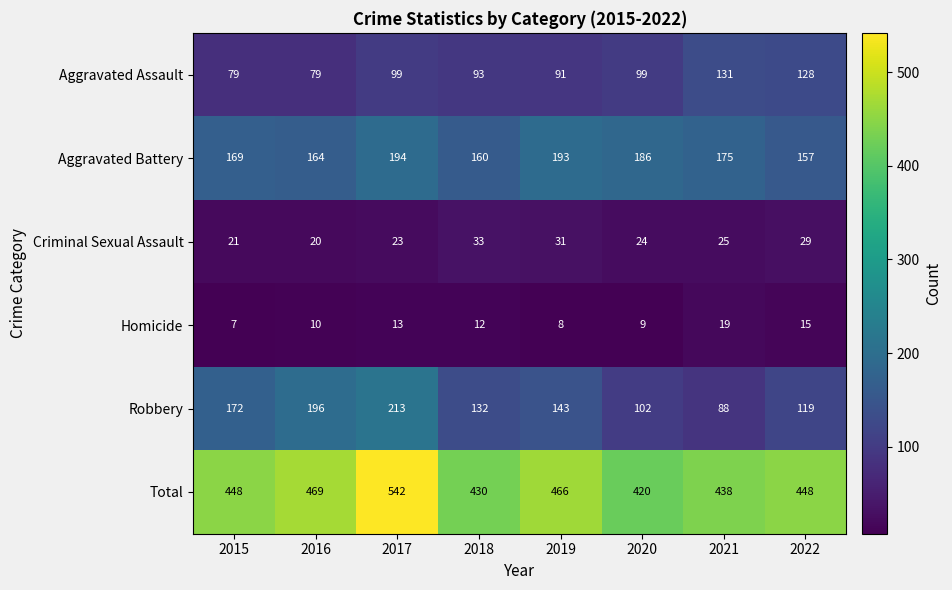

What is the spread (max minus min) of values at 2020?

411